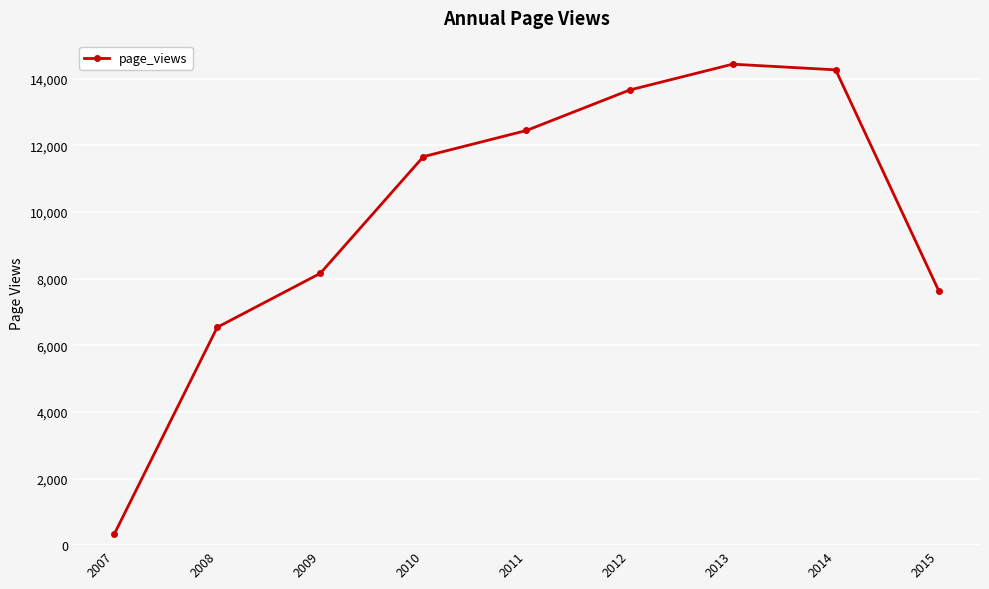

Is this an area chart (filled region under the line)?

No